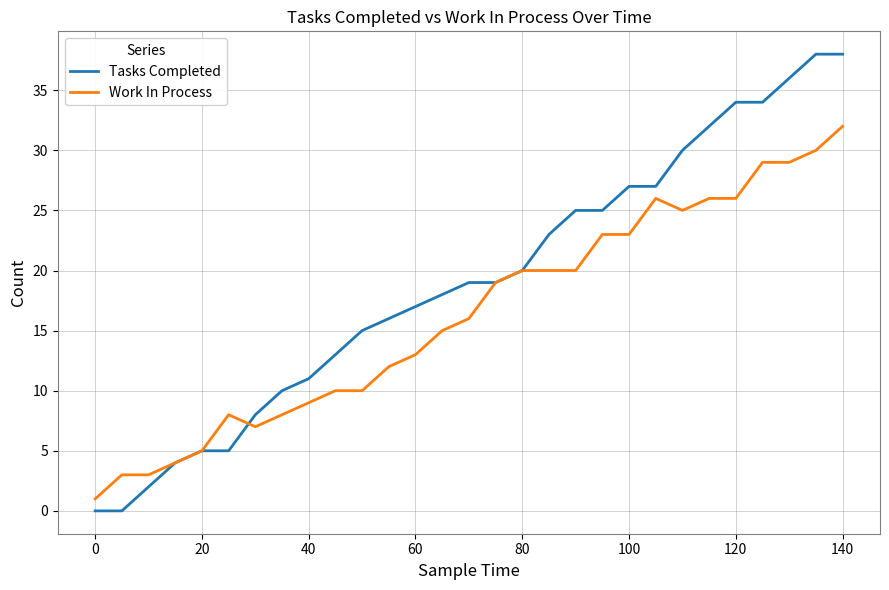

What is the maximum value for Work In Process?

32